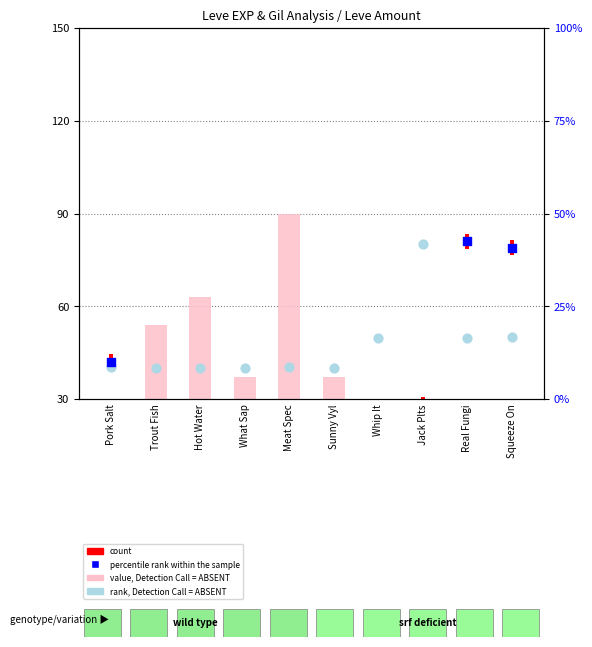

Which series has the largest Y range (max minus min)?

value, Detection Call = ABSENT